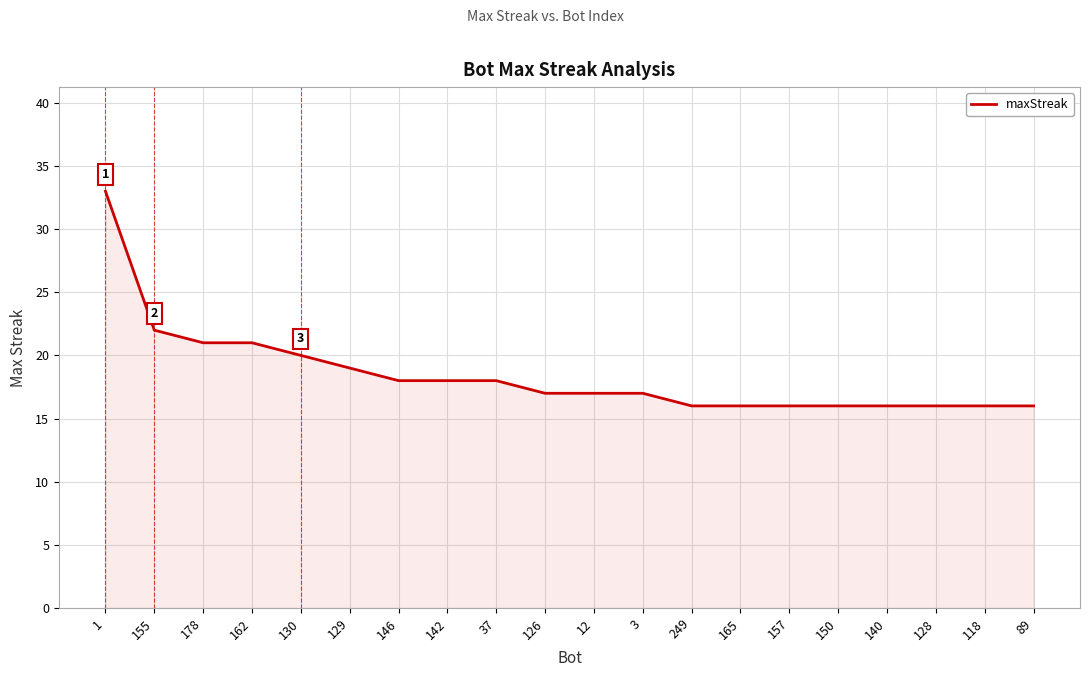

What is the change in value from 3 to 118?

-1